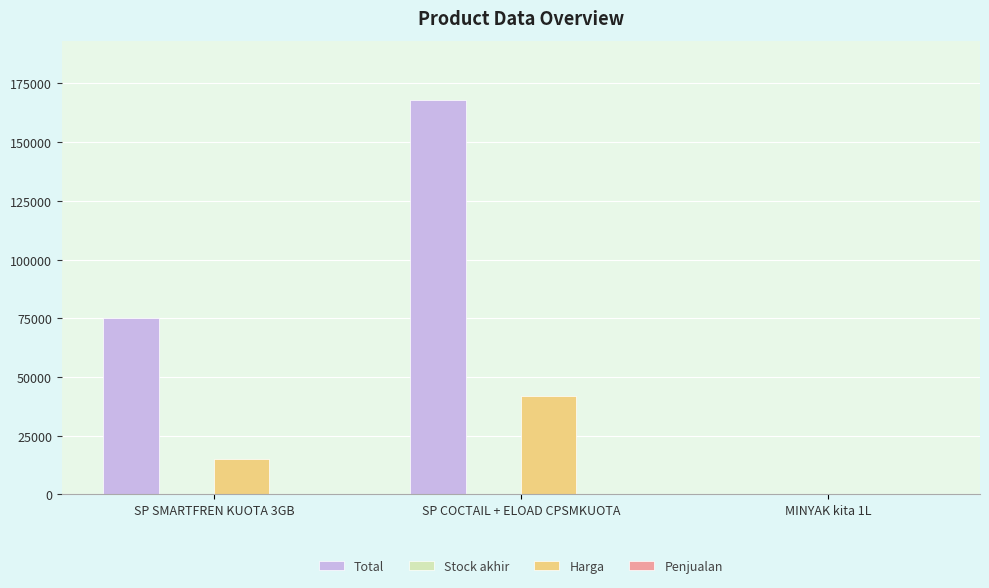

The Harga series shows 72462 at SP COCTAIL + ELOAD CPSMKUOTA. True or false?

False